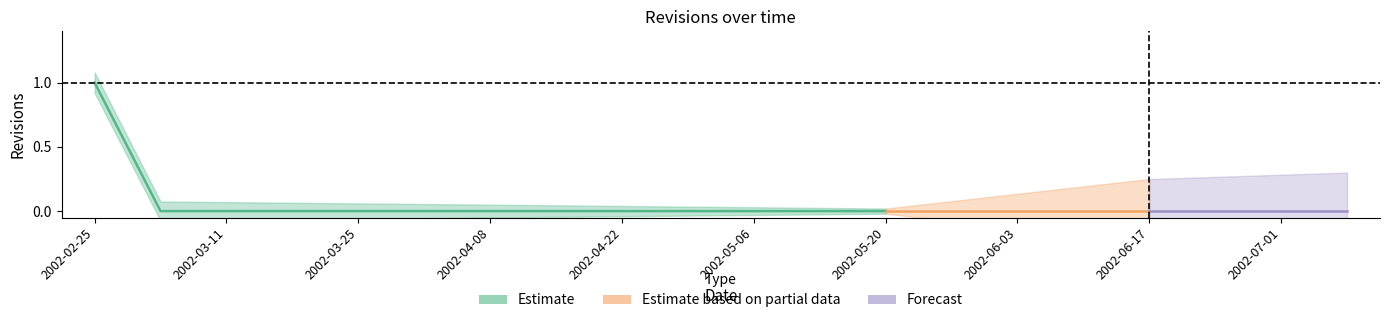

How many values in the Estimate_lower series exceed 0?

1